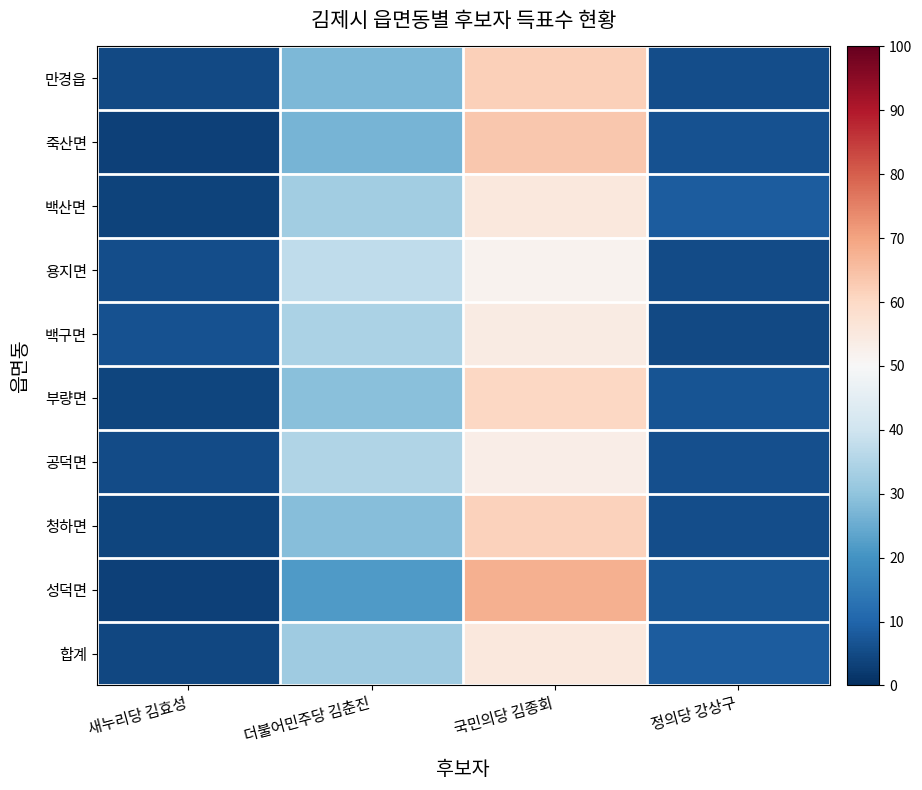

Which series changed the most between 새누리당 김효성 and 국민의당 김종회?

성덕면